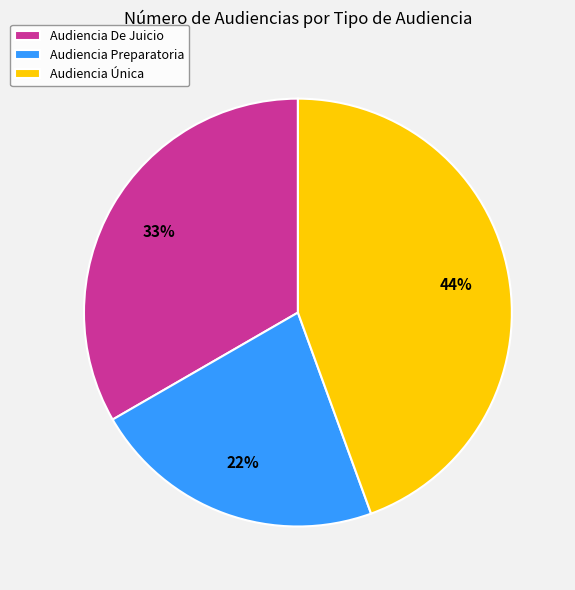

What is the smallest slice in the pie chart?

Audiencia Preparatoria